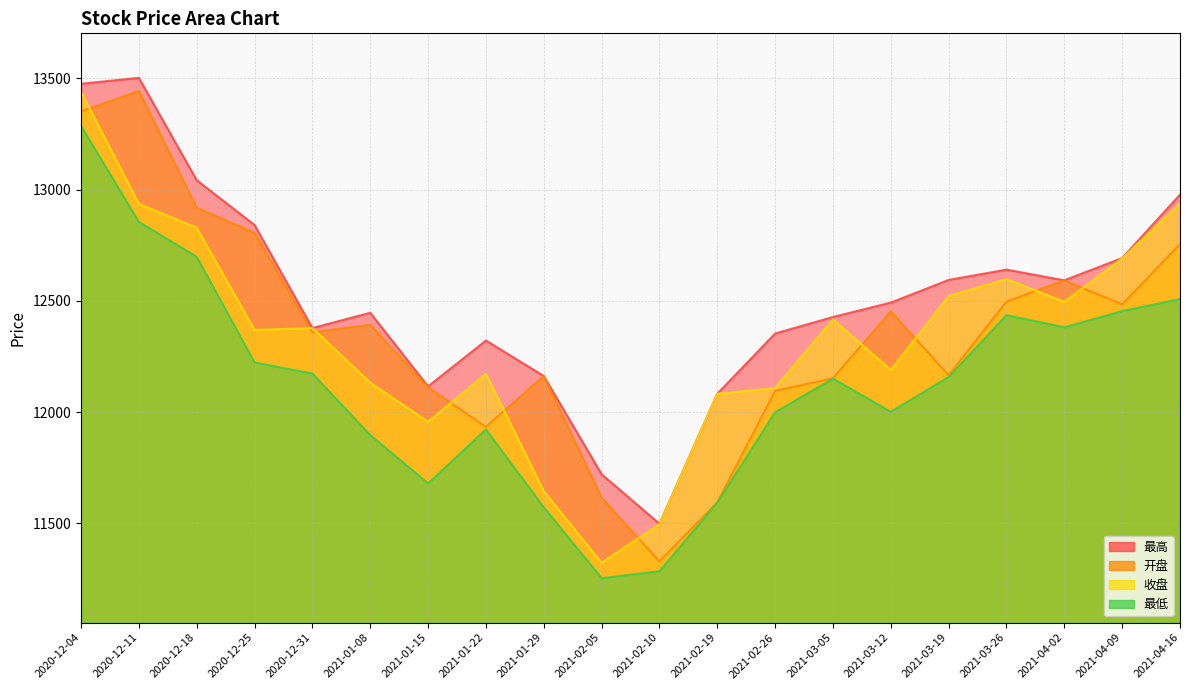

What is the difference between the highest and lowest values at 2020-12-25?

617.7